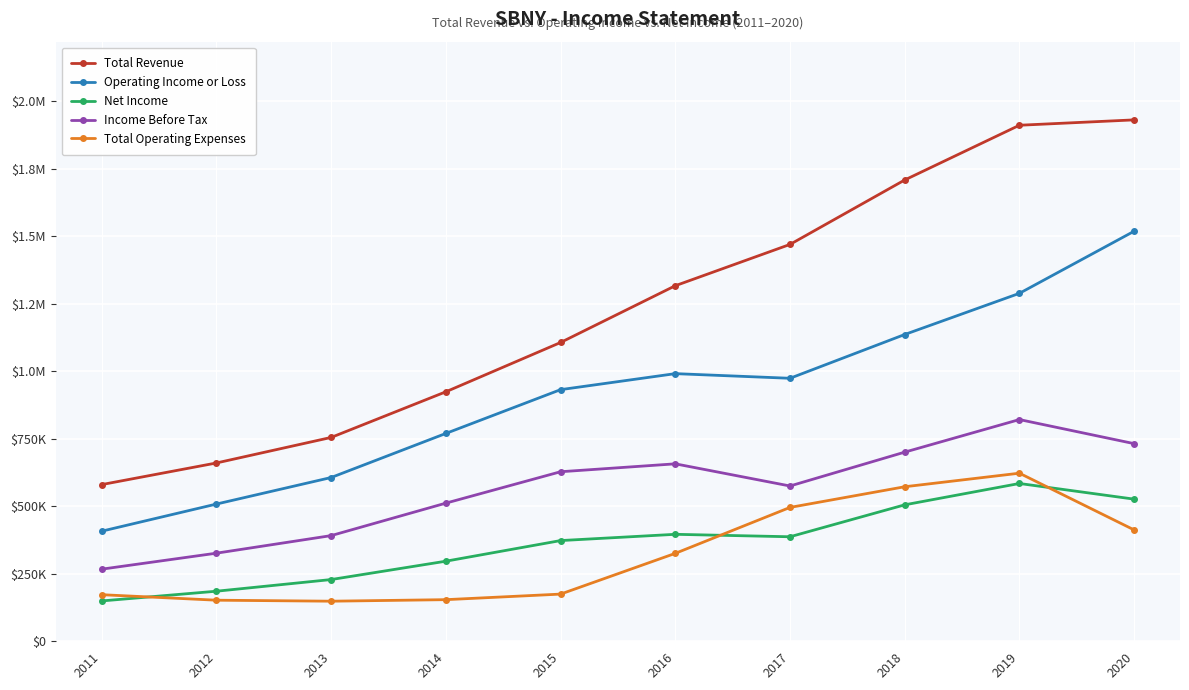

Does the chart have visible grid lines?

Yes